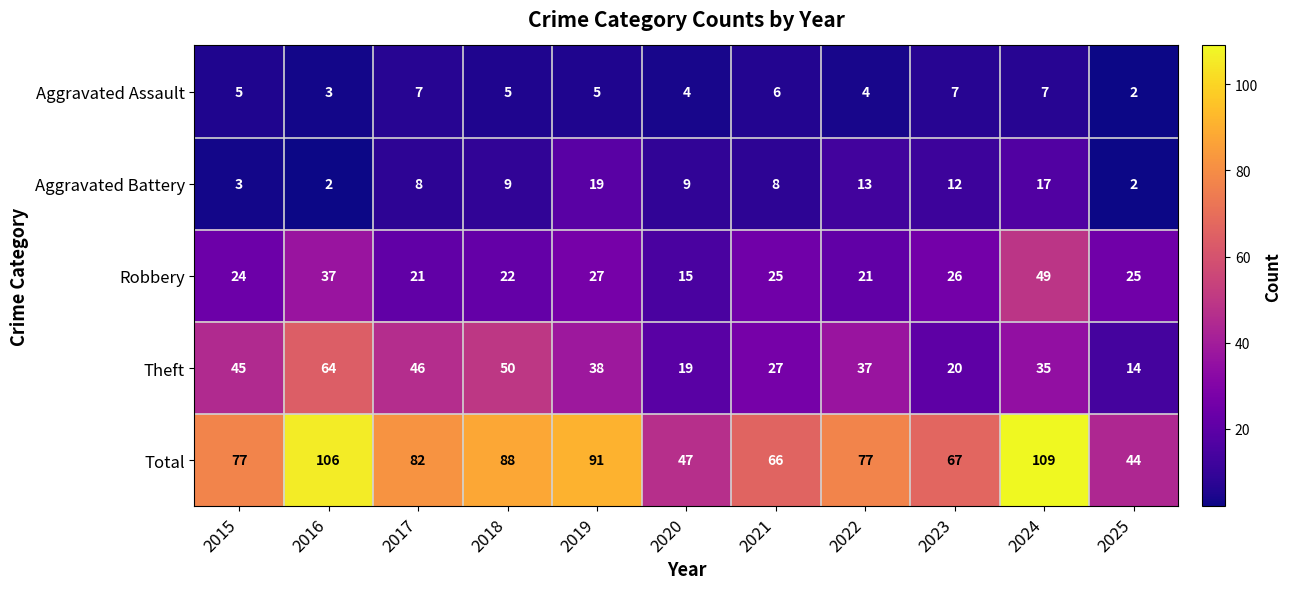

Between 2021 and 2025, which series saw the biggest shift?

Total